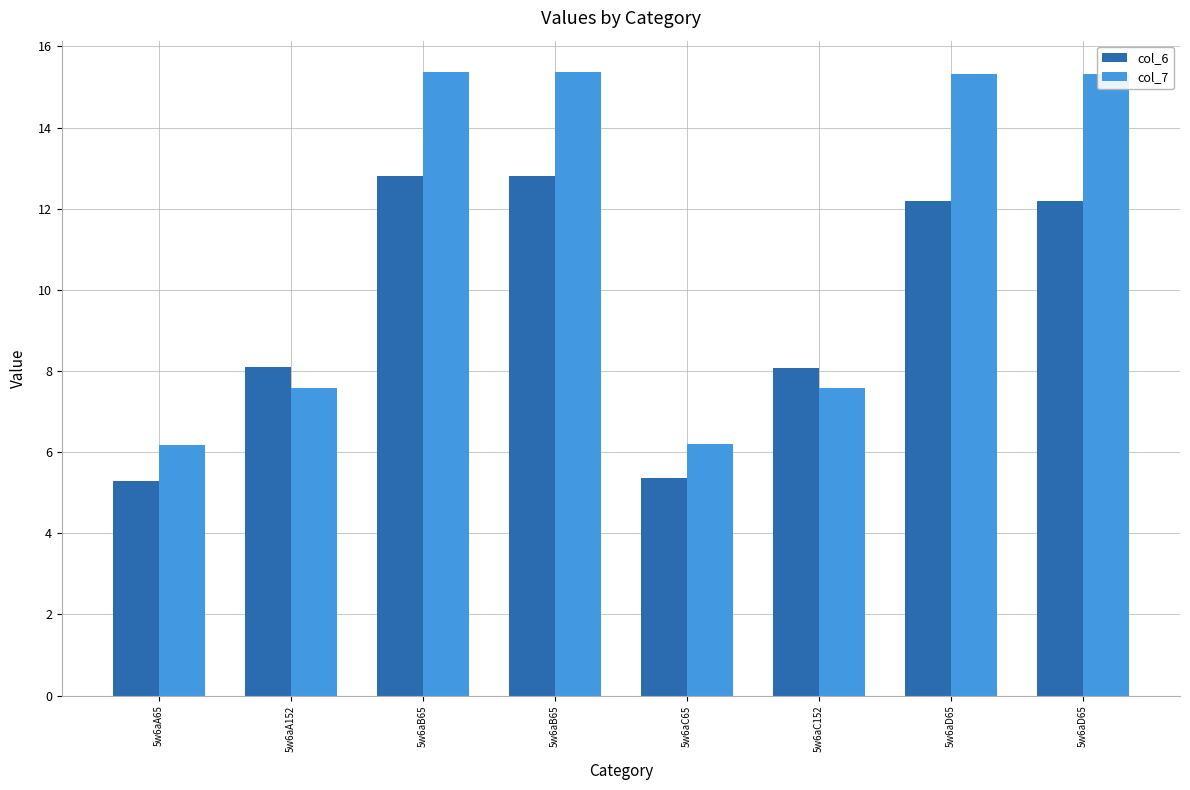

What is the maximum value shown in the chart?

15.4